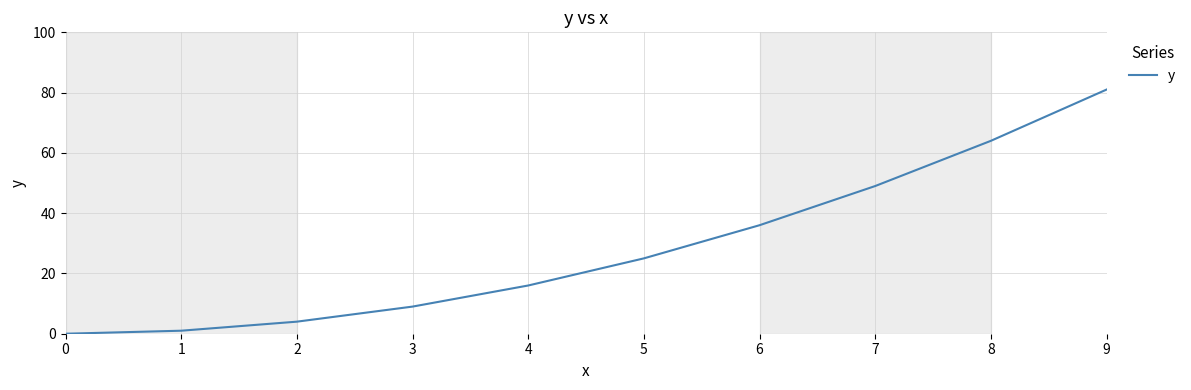

What is the difference between the values at 7 and 2?

45